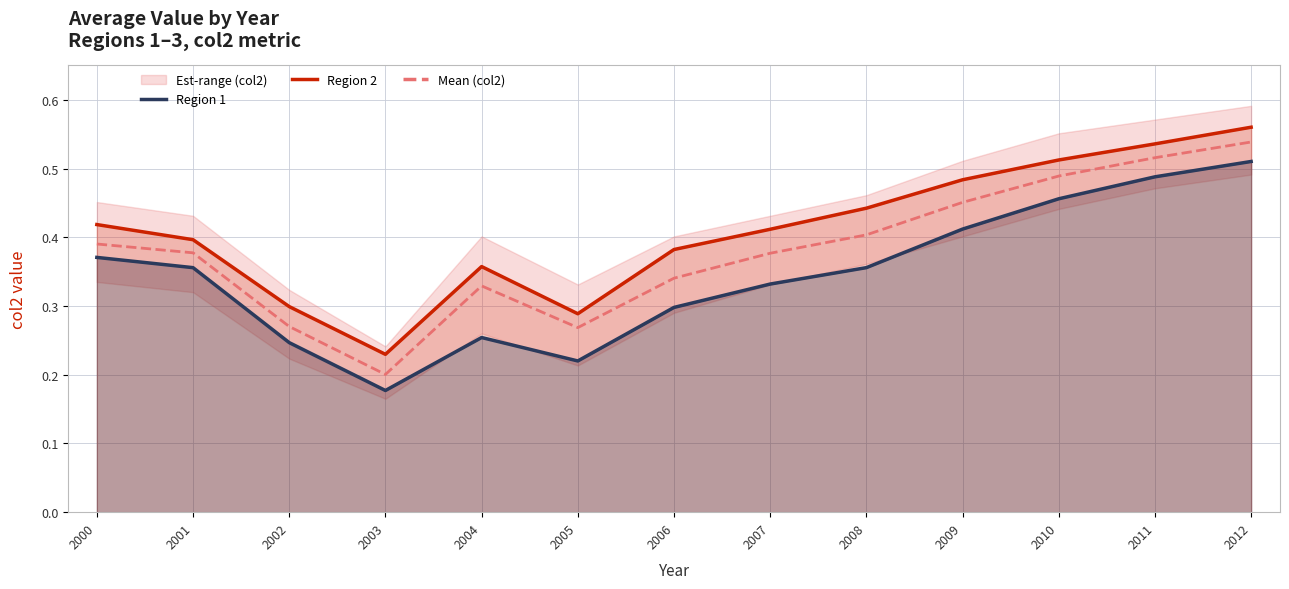

What is the sum of the Region 1 values at 2009 and 2008?

0.8